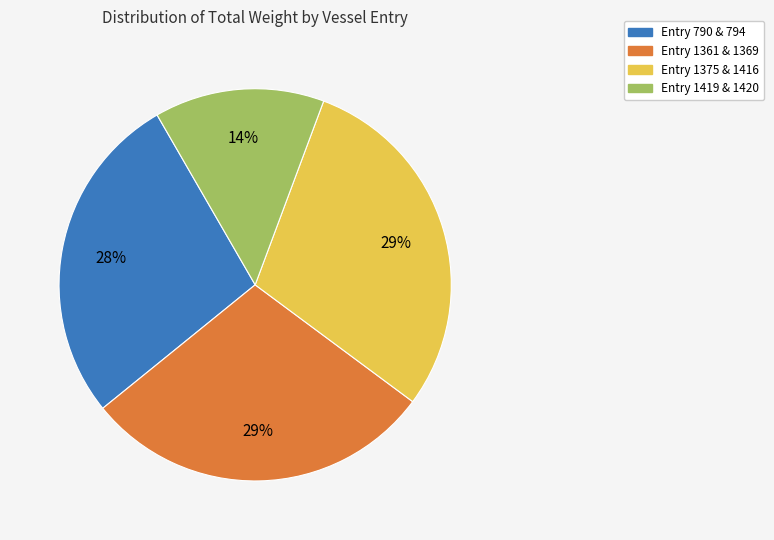

Is there a majority slice in this chart?

No